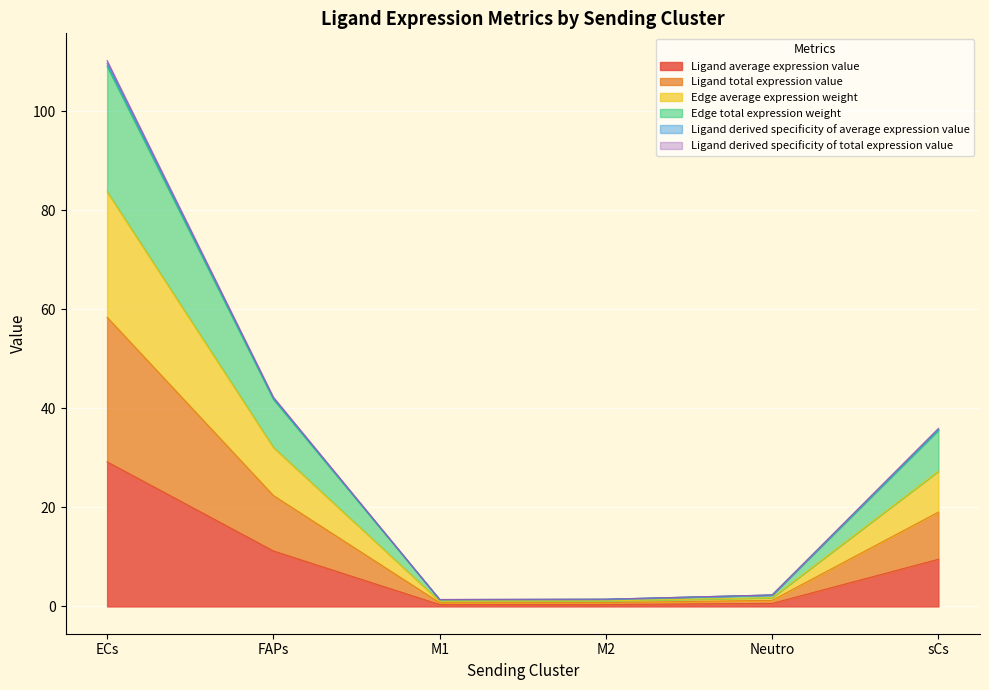

What is the label of the 3rd point from the left?

M1